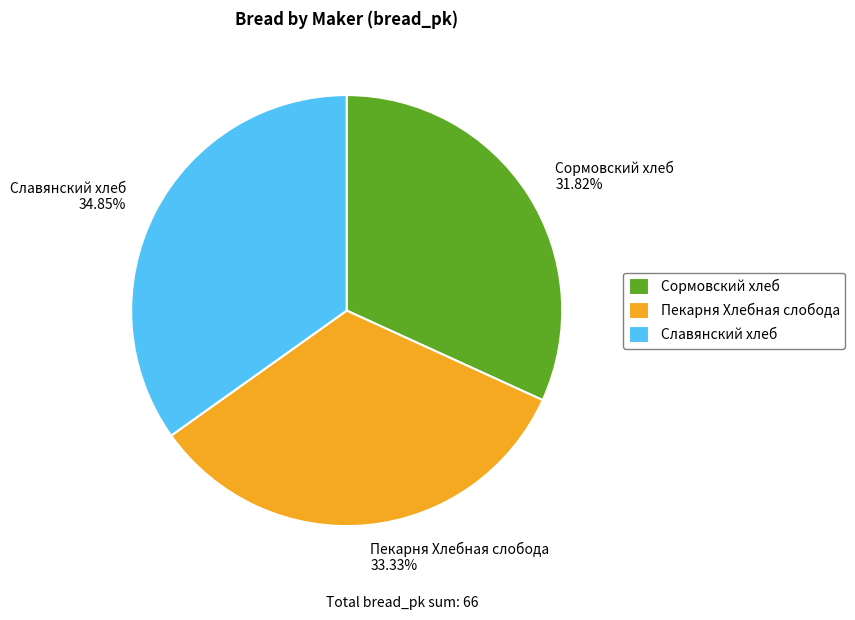

How many slices are in this pie chart?

3